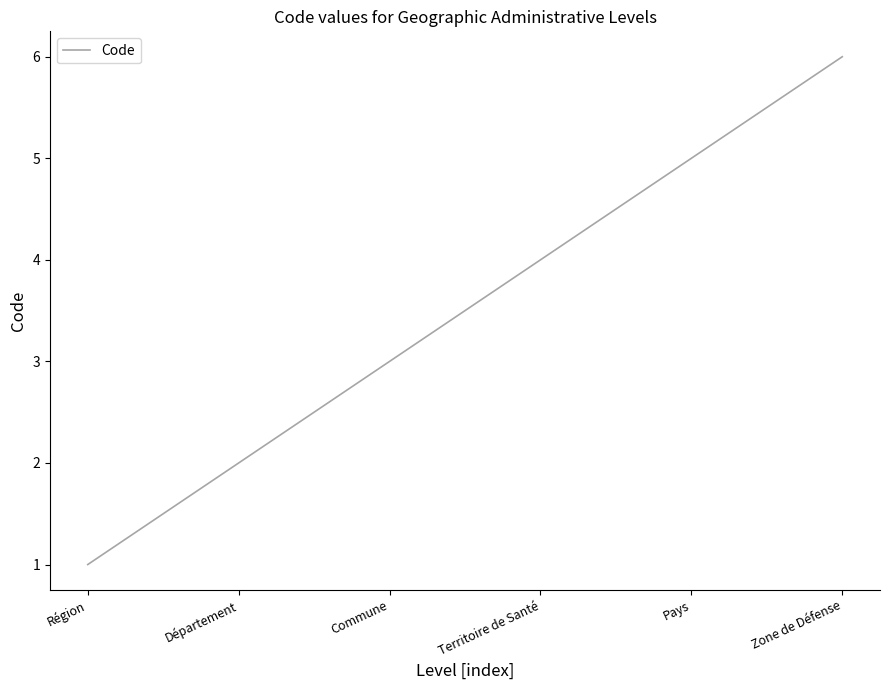

What is the difference between the maximum and second lowest values?

4